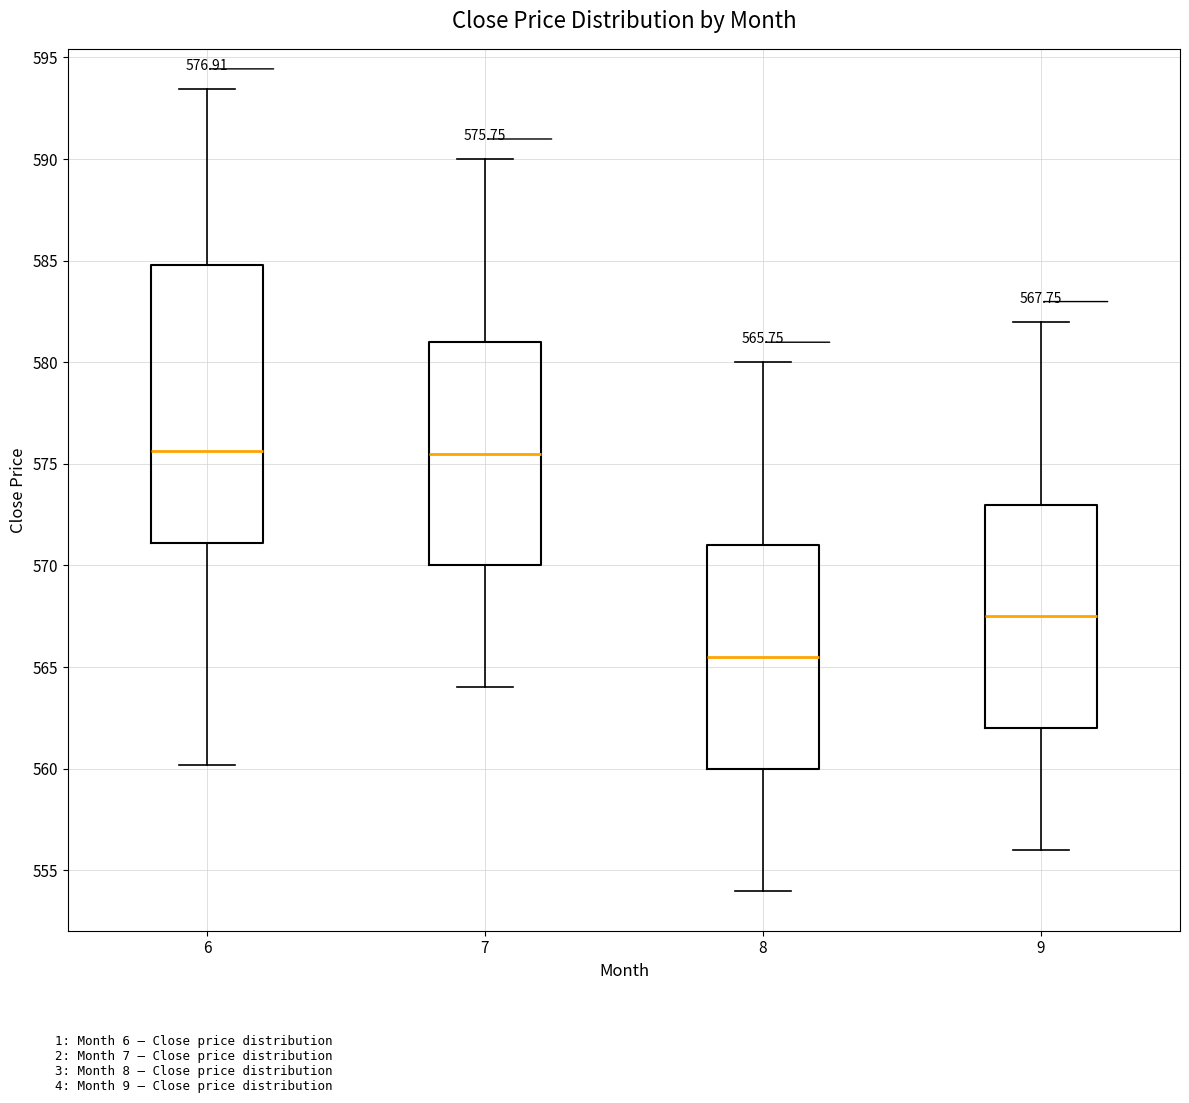

Which box's median line is the lowest?

8